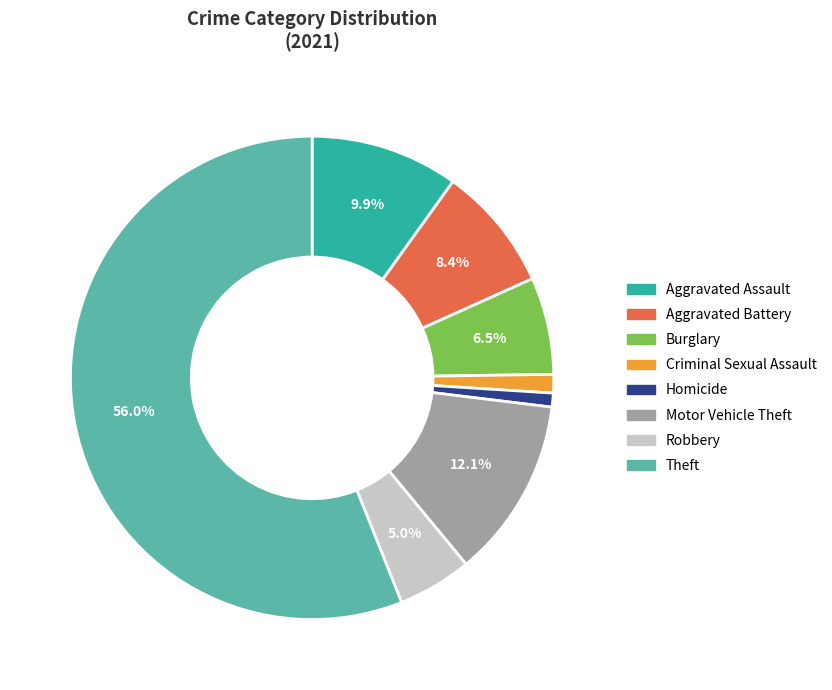

Is the sum of Aggravated Battery and Burglary greater than half?

No